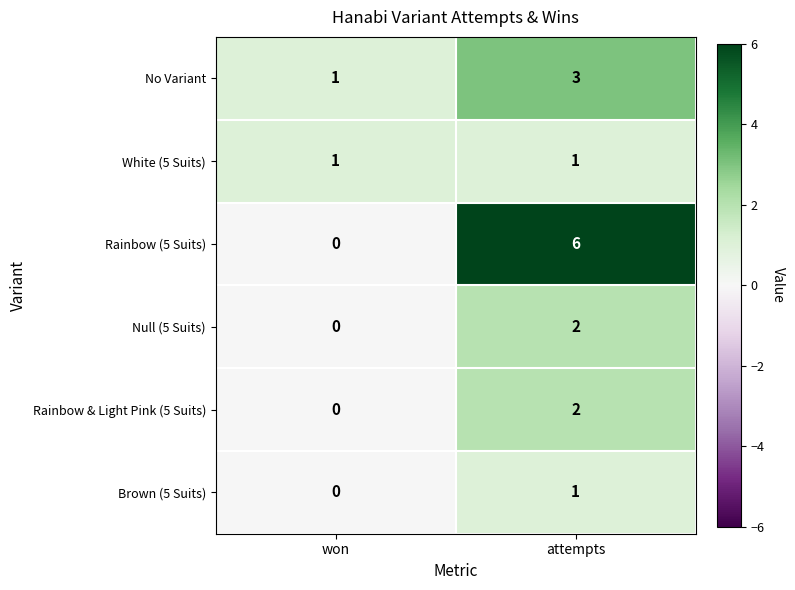

How many data points does each series have?

2